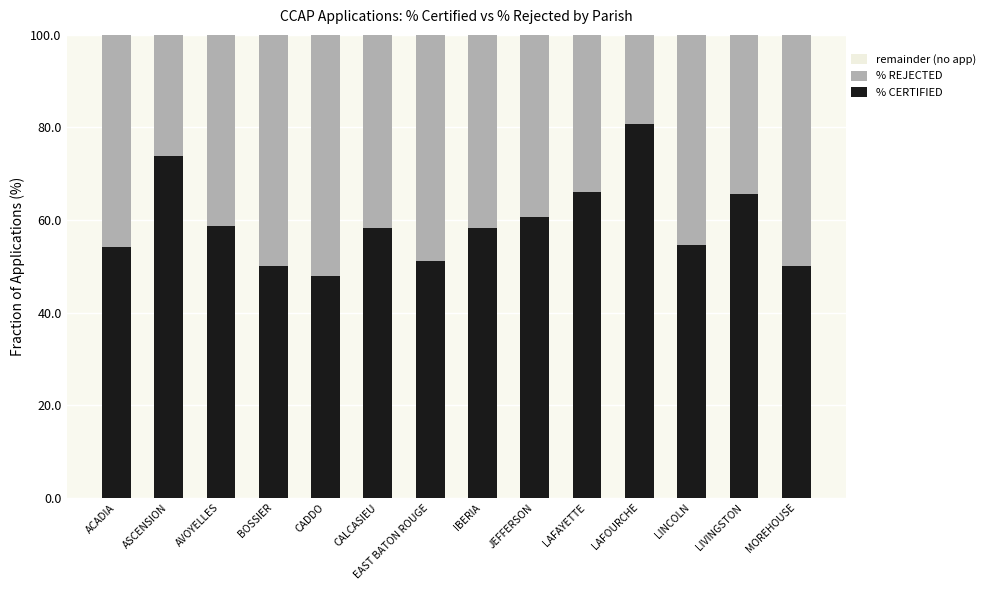

Which category has the highest value in the % CERTIFIED series?

LAFOURCHE